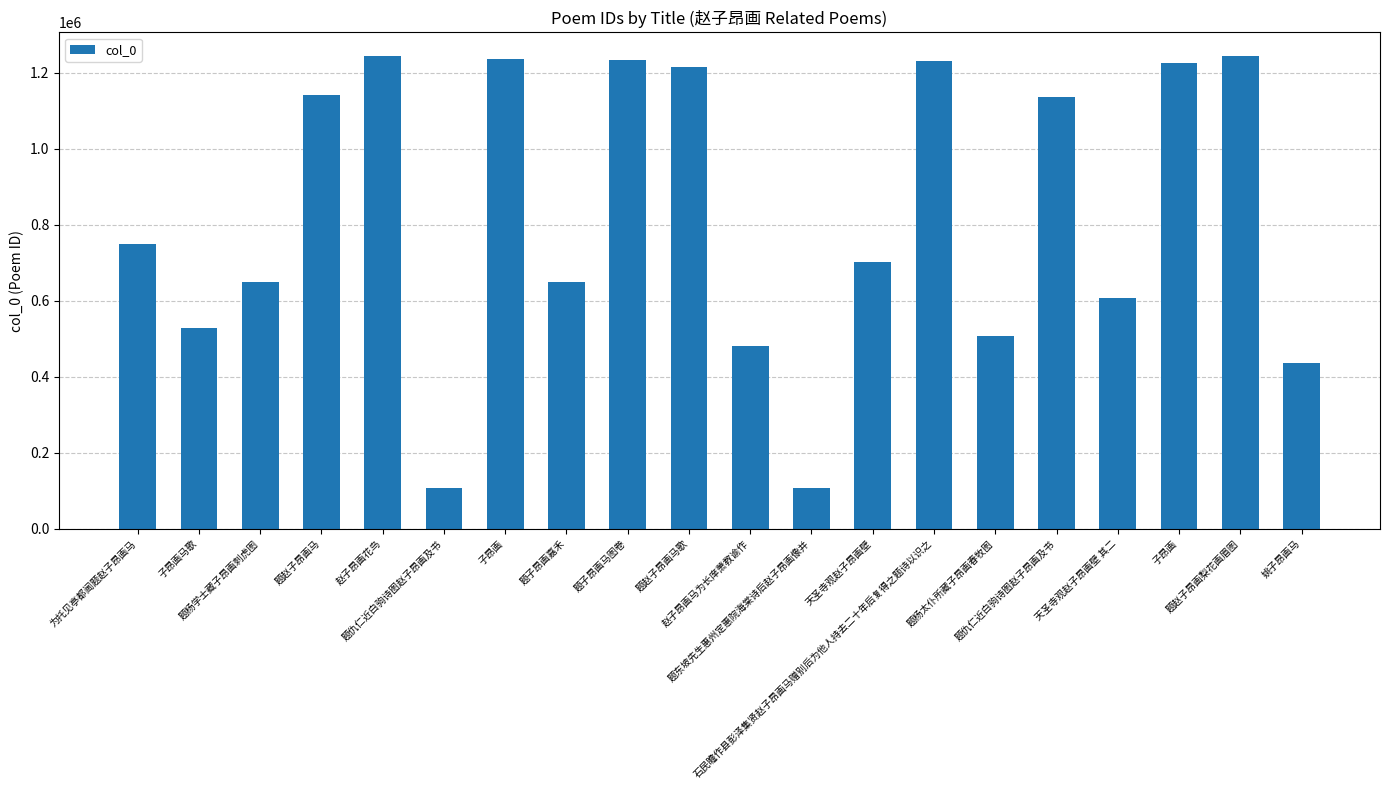

How many values are below 749517?

10